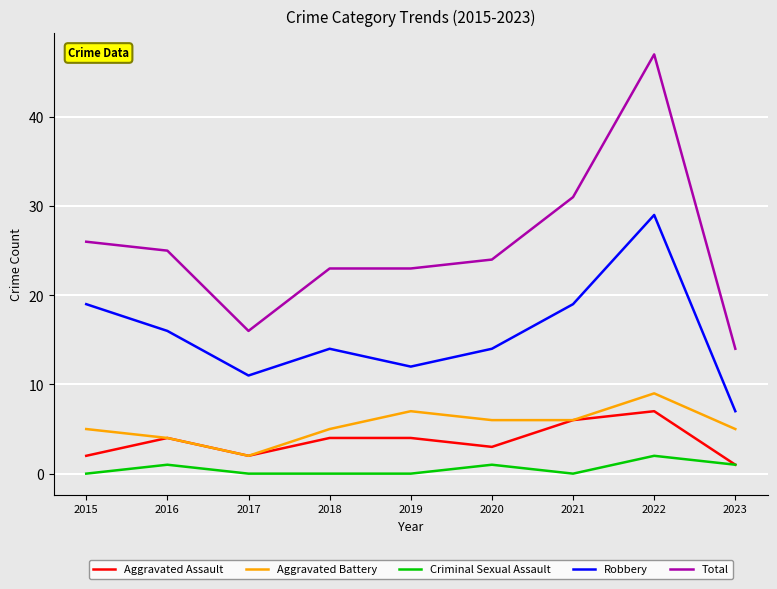

Which series has the widest spread of values?

Total